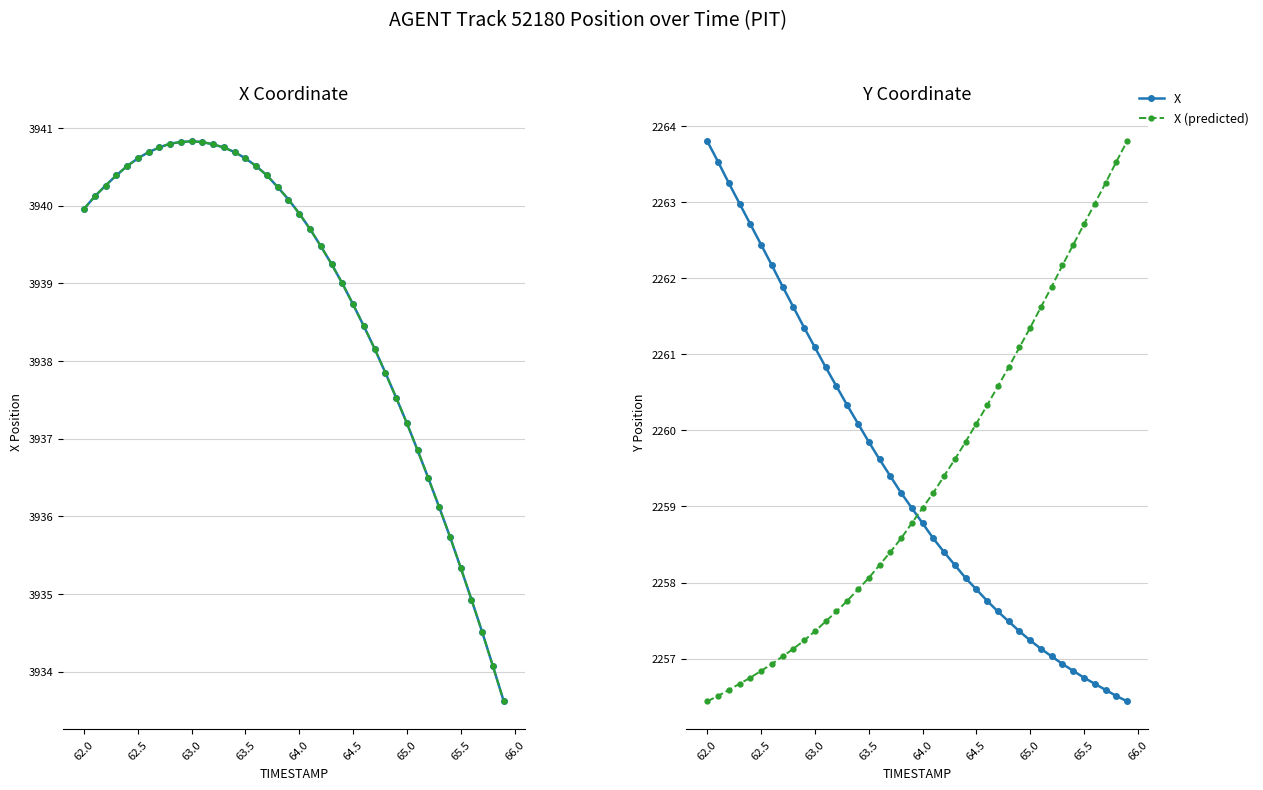

How many values in the Y series are below 2258?

15